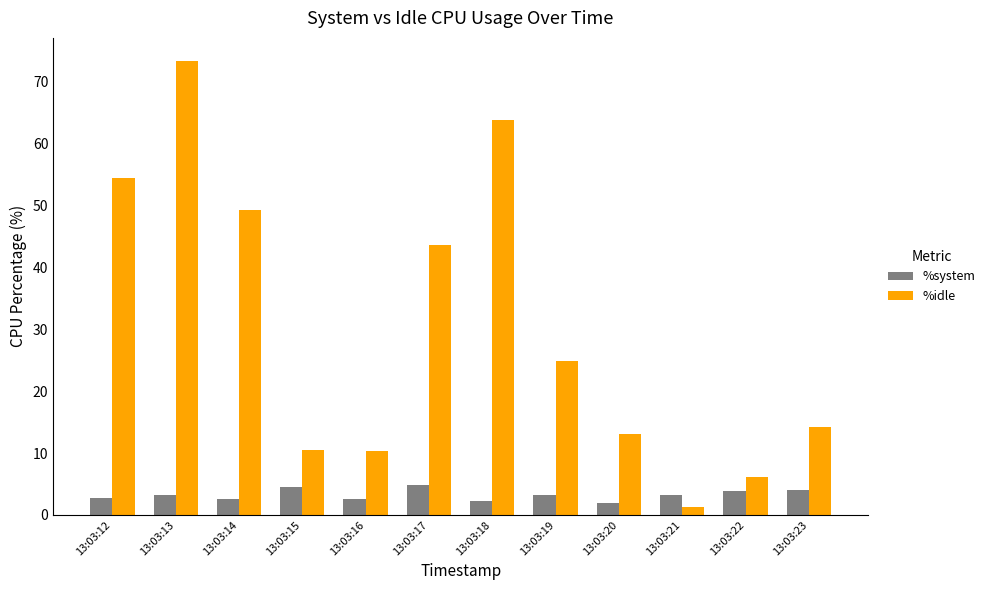

The %system series shows 2.8 at 13:03:12. True or false?

True